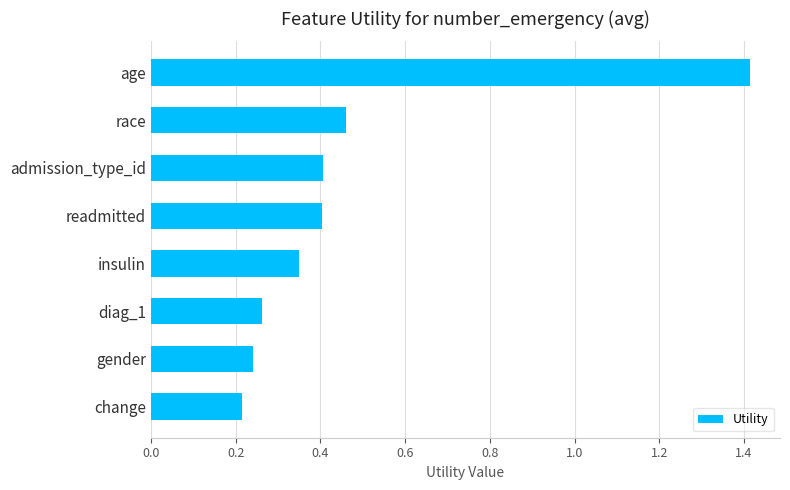

Between age and gender, which is larger?

age